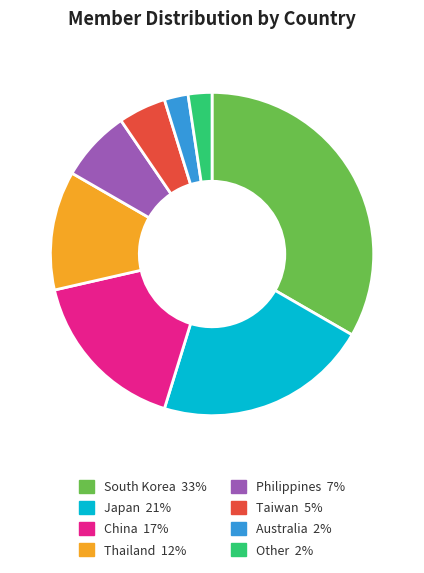

Which slice is the largest?

South Korea